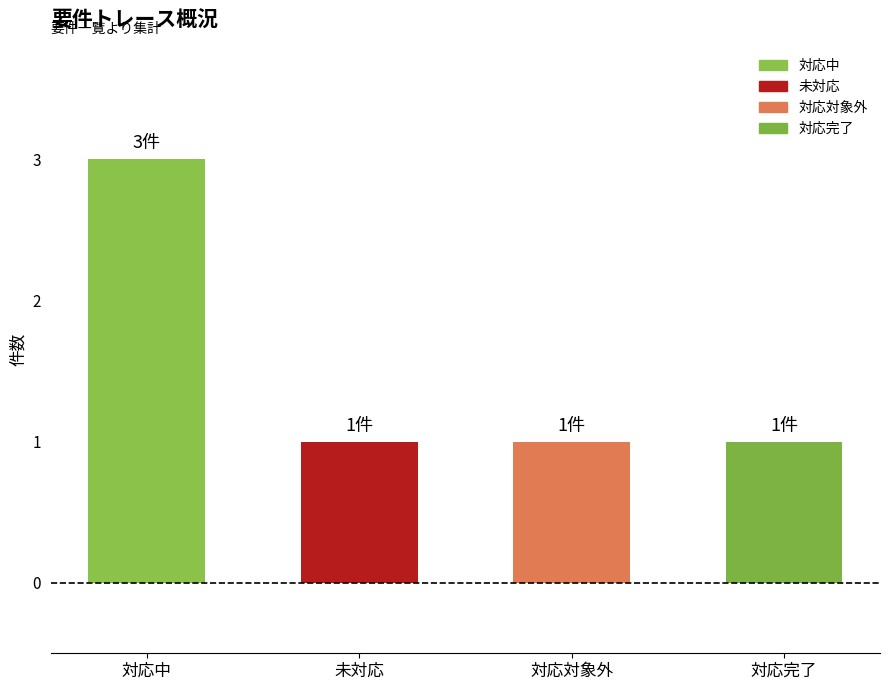

What is the maximum value shown in the chart?

3